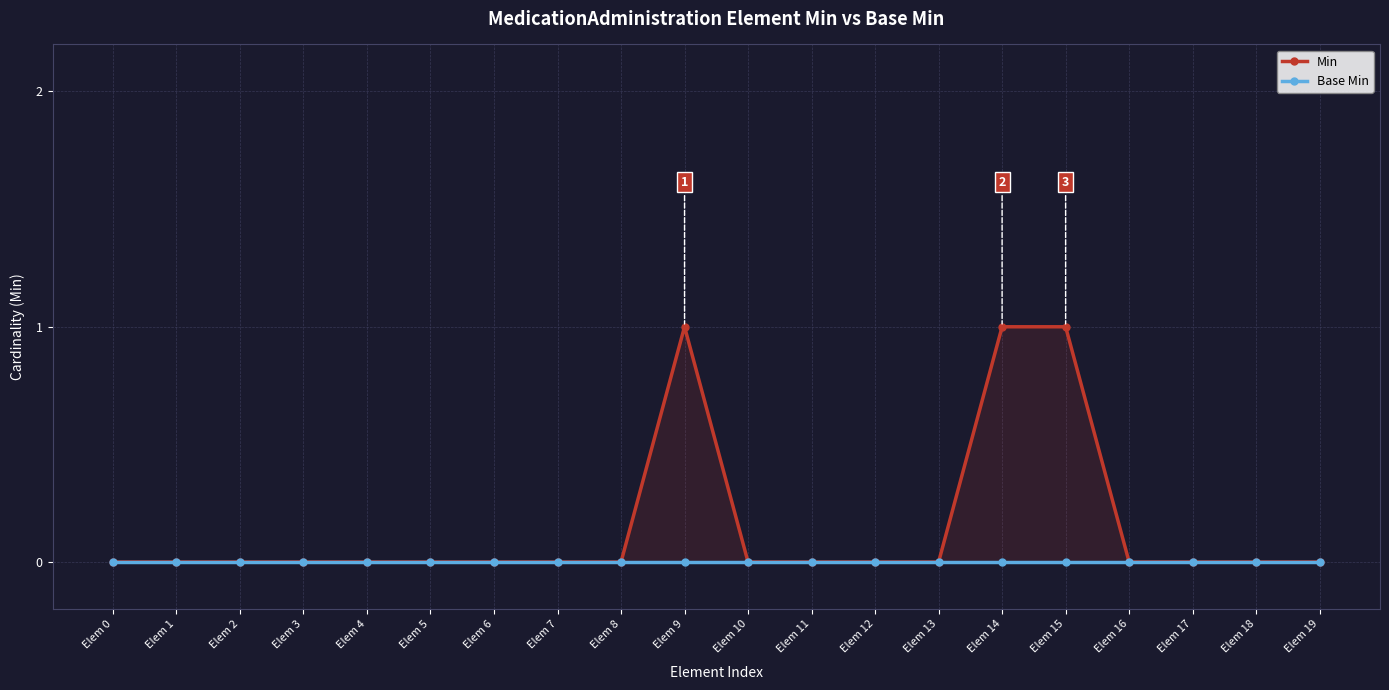

Which label corresponds to the smallest value in the chart?

Elem 0